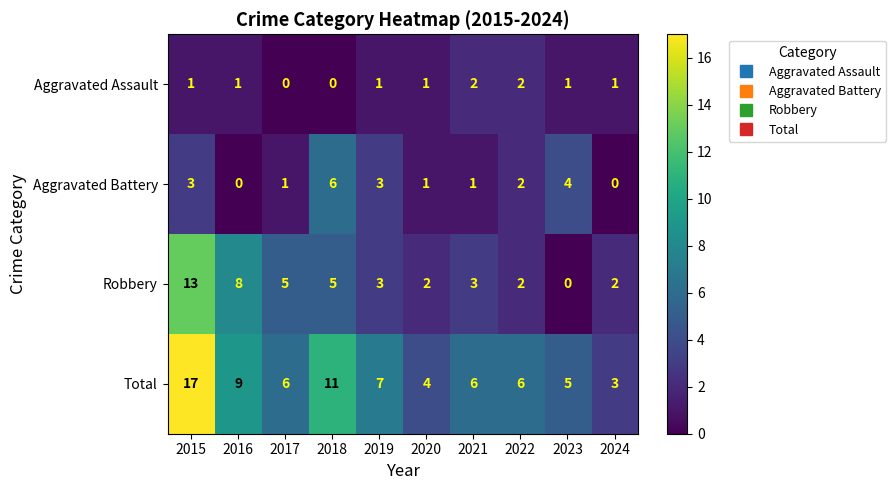

How many series are shown in this chart?

4